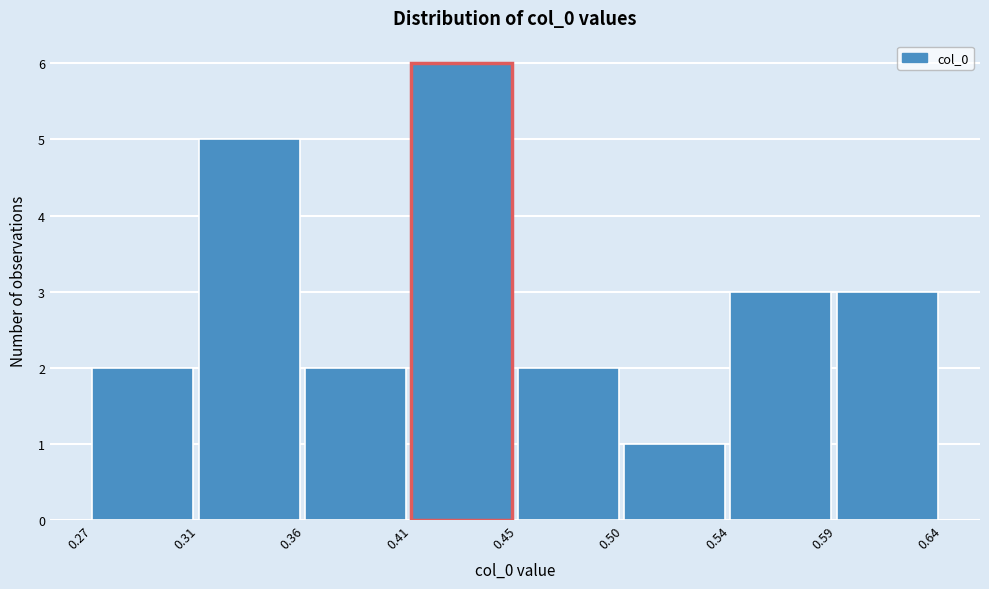

Reading left to right, list all the values displayed in this chart.

0.27=2	0.31=5	0.36=2	0.41=6	0.45=2	0.50=1	0.54=3	0.59=3